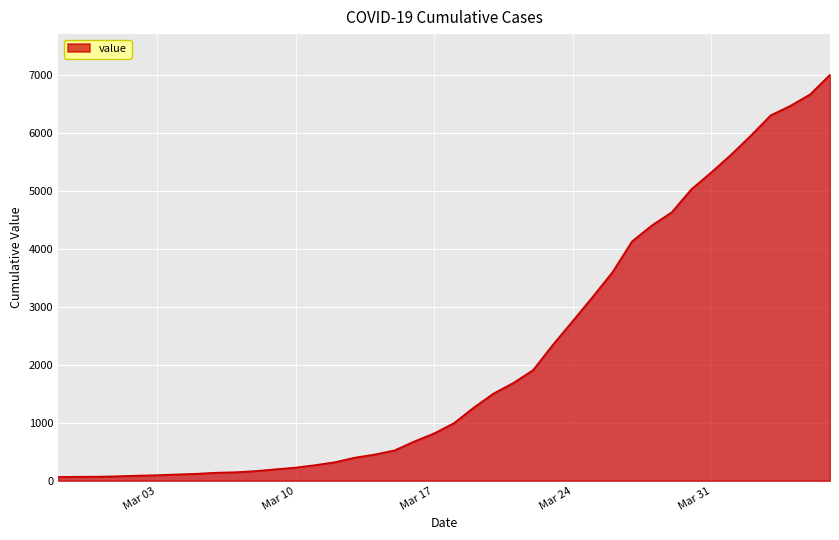

What is the maximum value shown in the chart?

7004